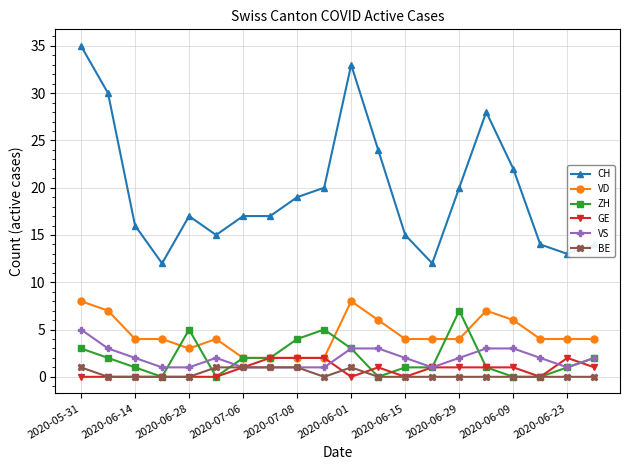

Rank the series by their maximum value, from lowest to highest.

BE, GE, VS, ZH, VD, CH